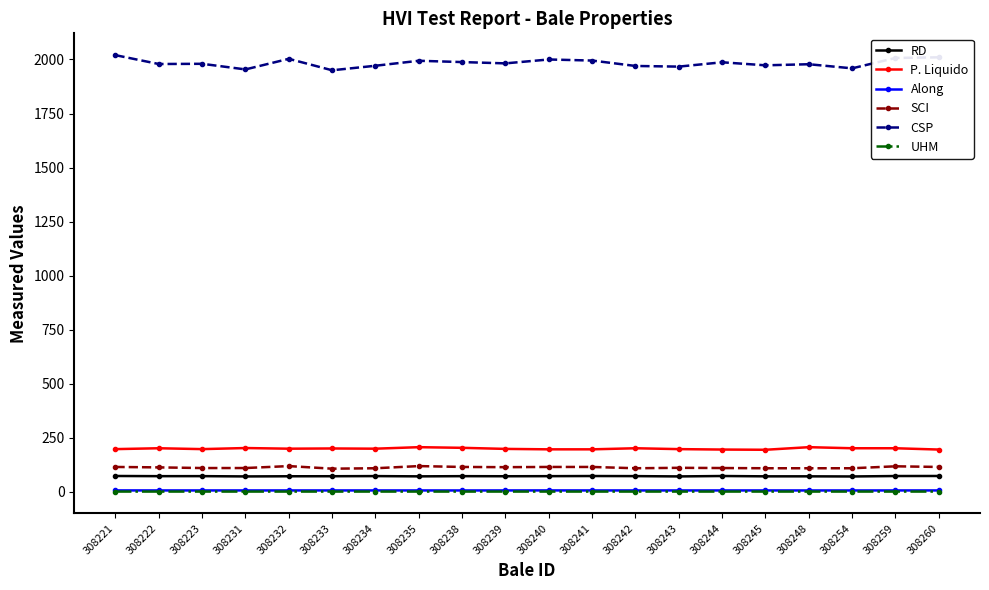

The CSP series shows 3418.7 at 308244. True or false?

False